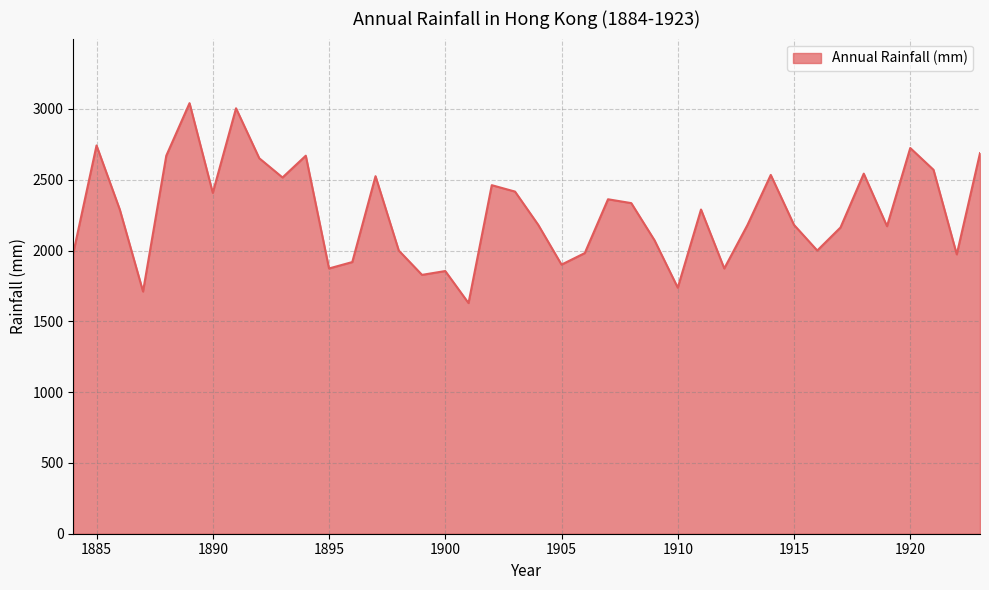

What is the minimum value shown in the chart?

1629.0